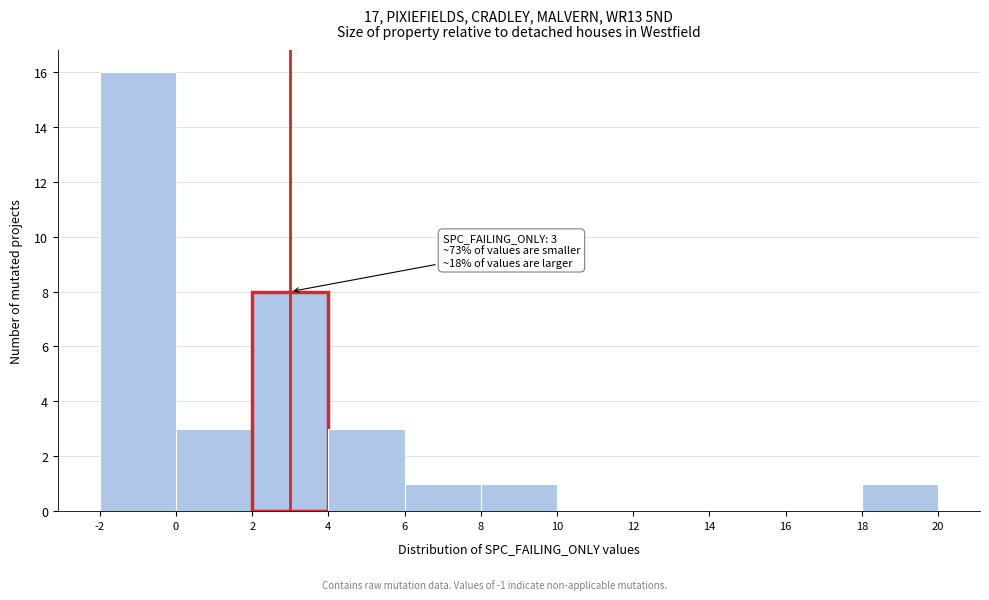

Which range on the x-axis has the tallest bar?

-2 to 0